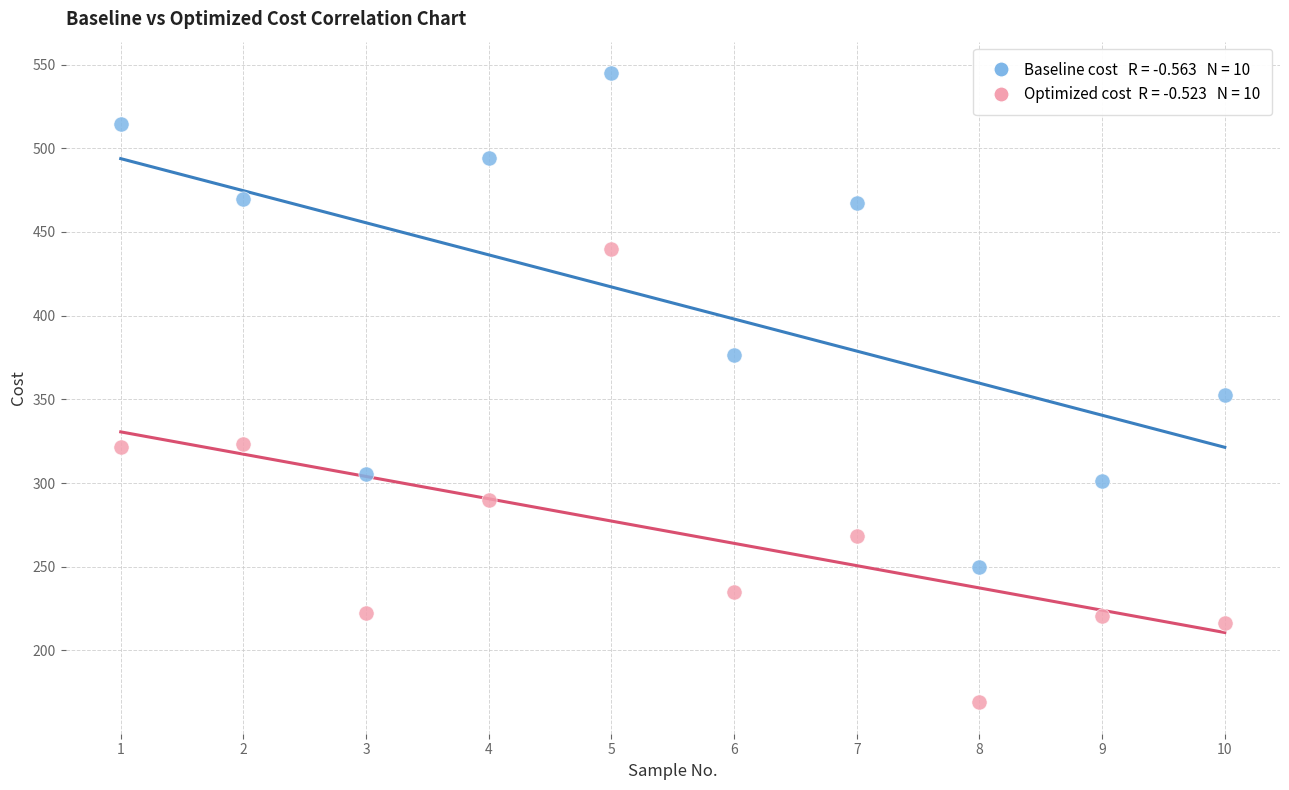

Across all data points, what is the range of X values (max minus min)?

9.0